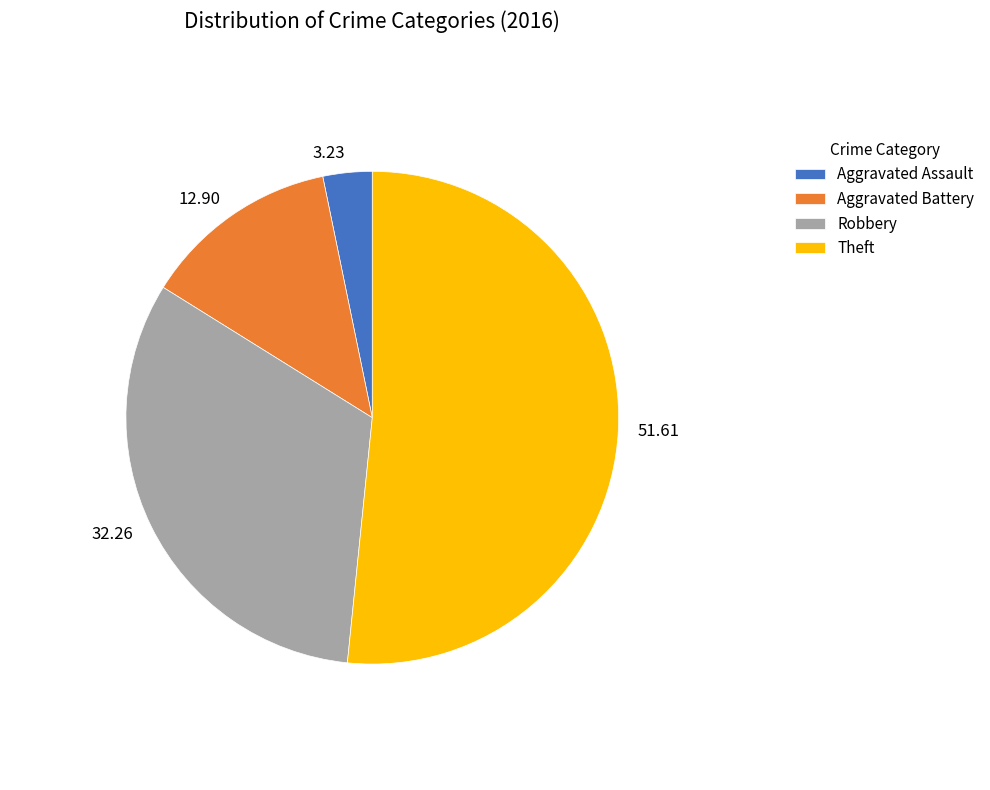

True or false: Aggravated Battery accounts for 22% of the total.

False